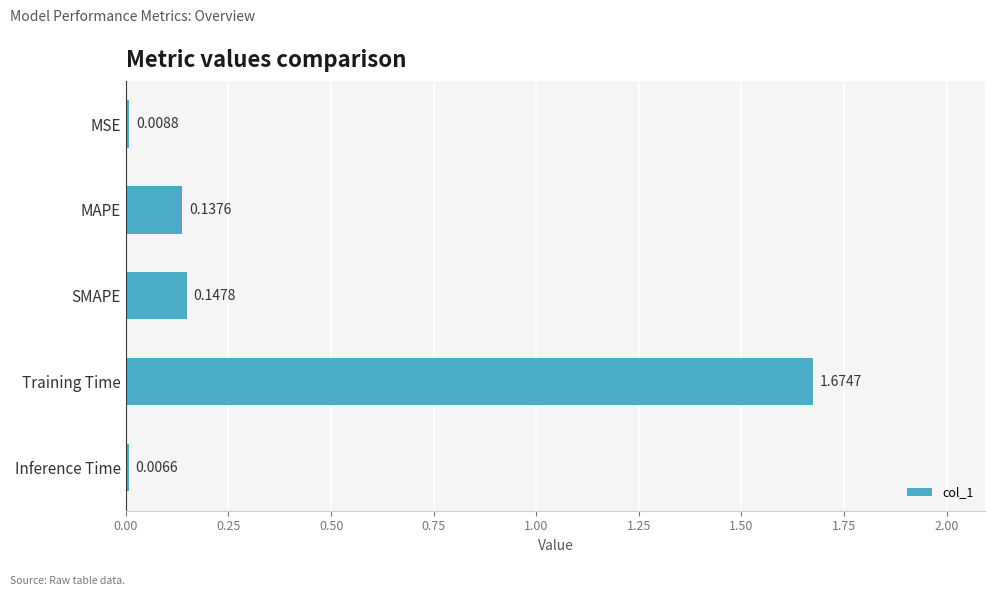

List the labels in order of value, smallest first.

Inference Time, MSE, MAPE, SMAPE, Training Time